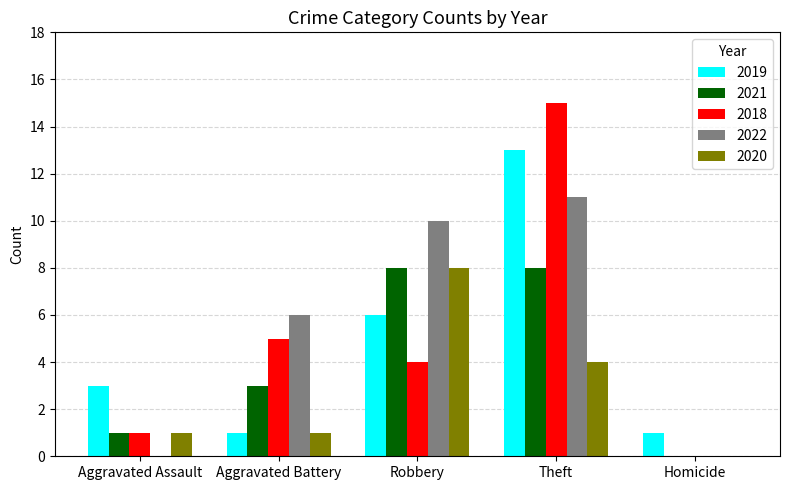

What is the maximum value shown in the chart?

15